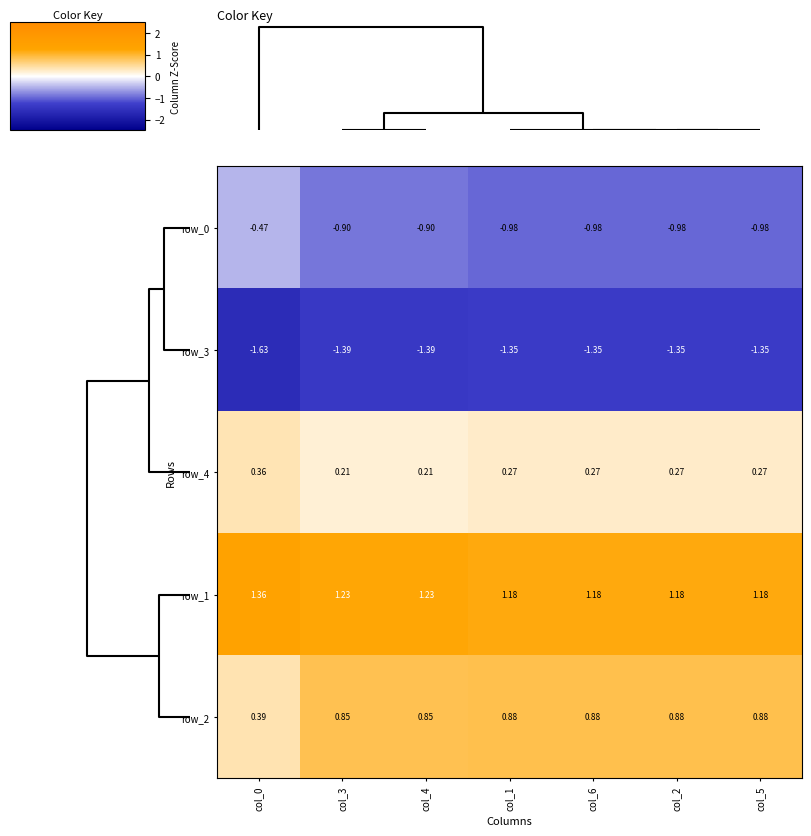

List the series in order of their peak value, highest first.

row_1, row_2, row_4, row_0, row_3